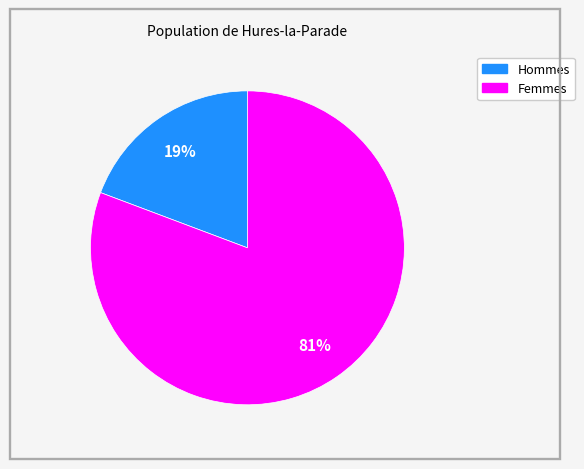

Does any single category account for the majority?

Yes